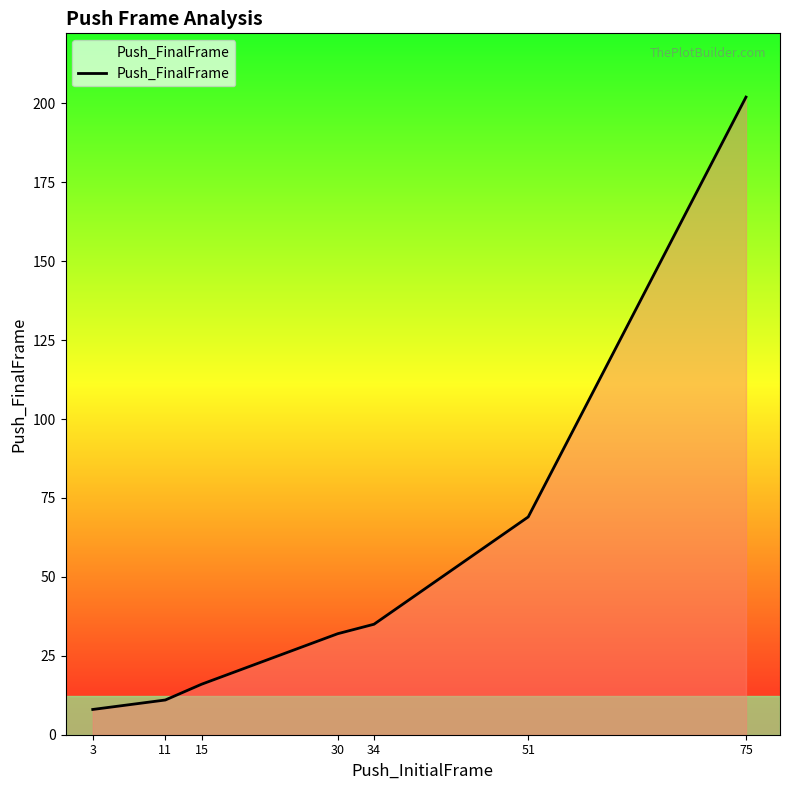

Reading left to right, extract all data points from this chart.

8	11	16	32	35	69	202